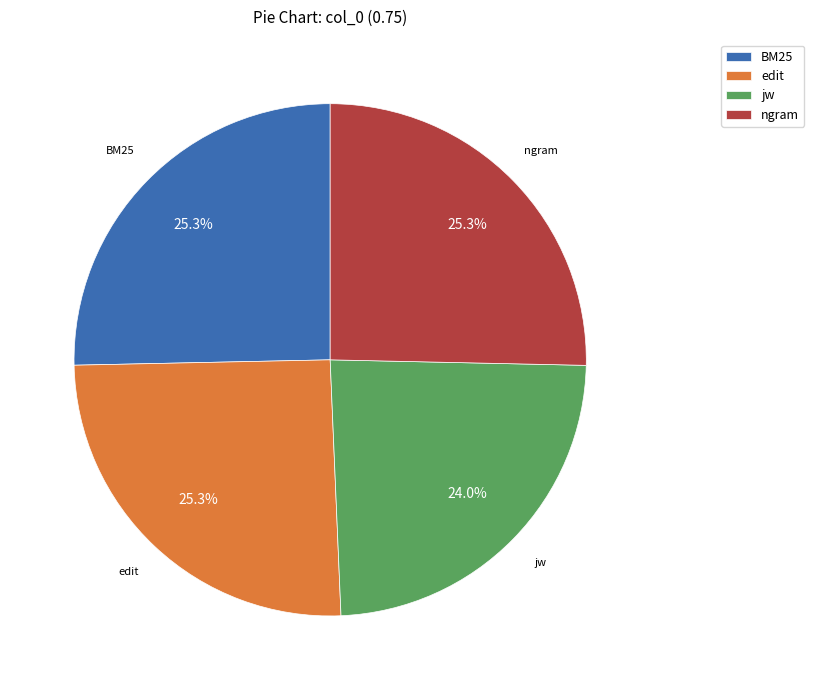

Combined, do jw and BM25 account for over 50%?

No